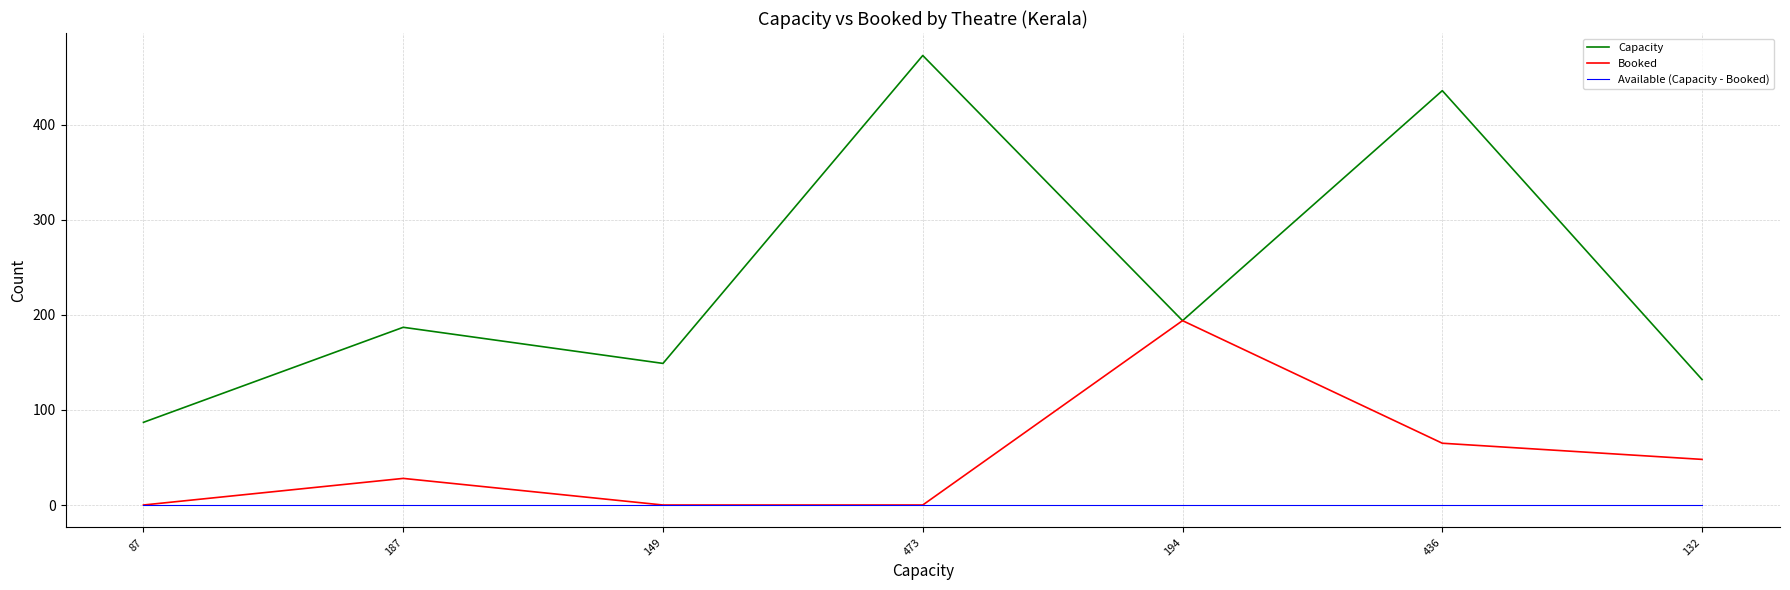

Is the value of Available (Capacity - Booked) at 149 greater than the value of Capacity at 473?

No